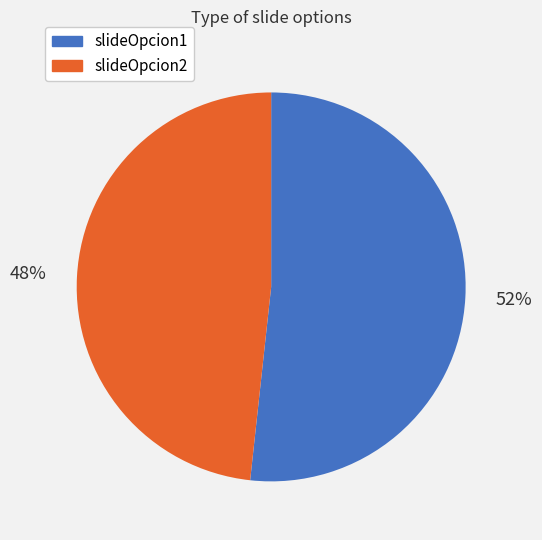

Which slice represents more than half of the pie?

slideOpcion1